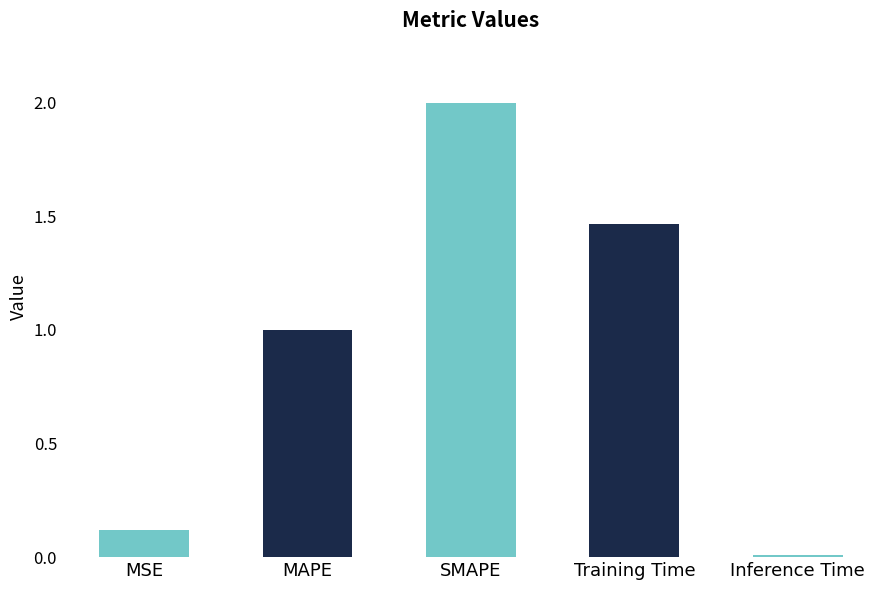

Which has a higher value, MAPE or Inference Time?

MAPE